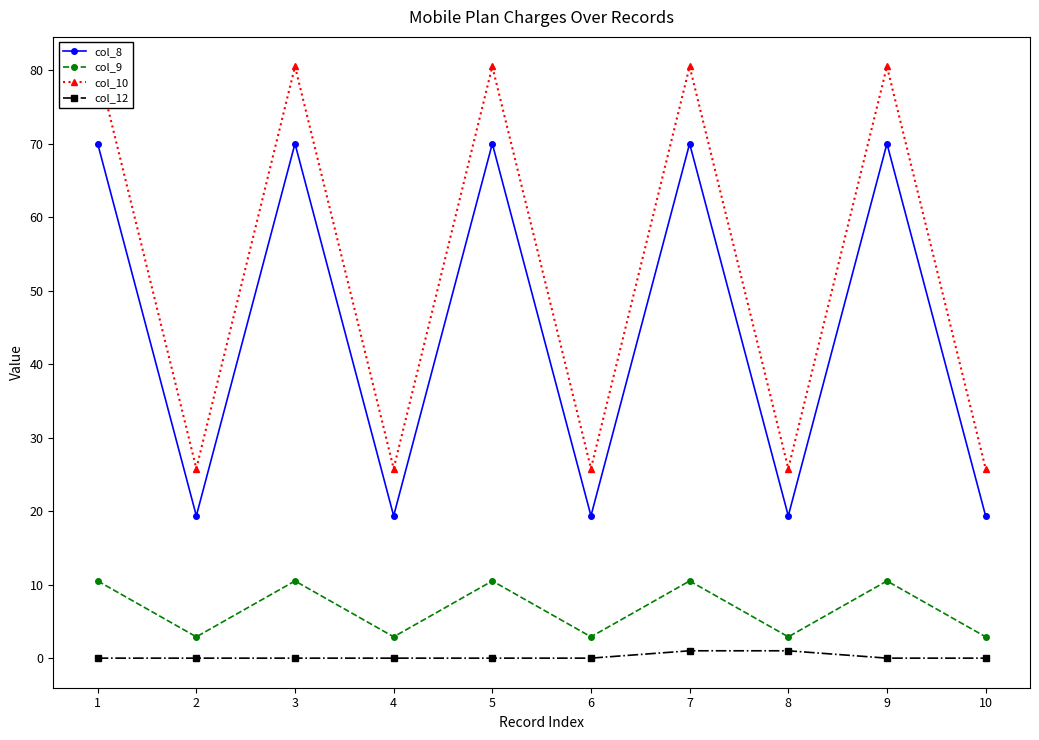

Is the value of col_9 at 2 greater than the value of col_10 at 7?

No